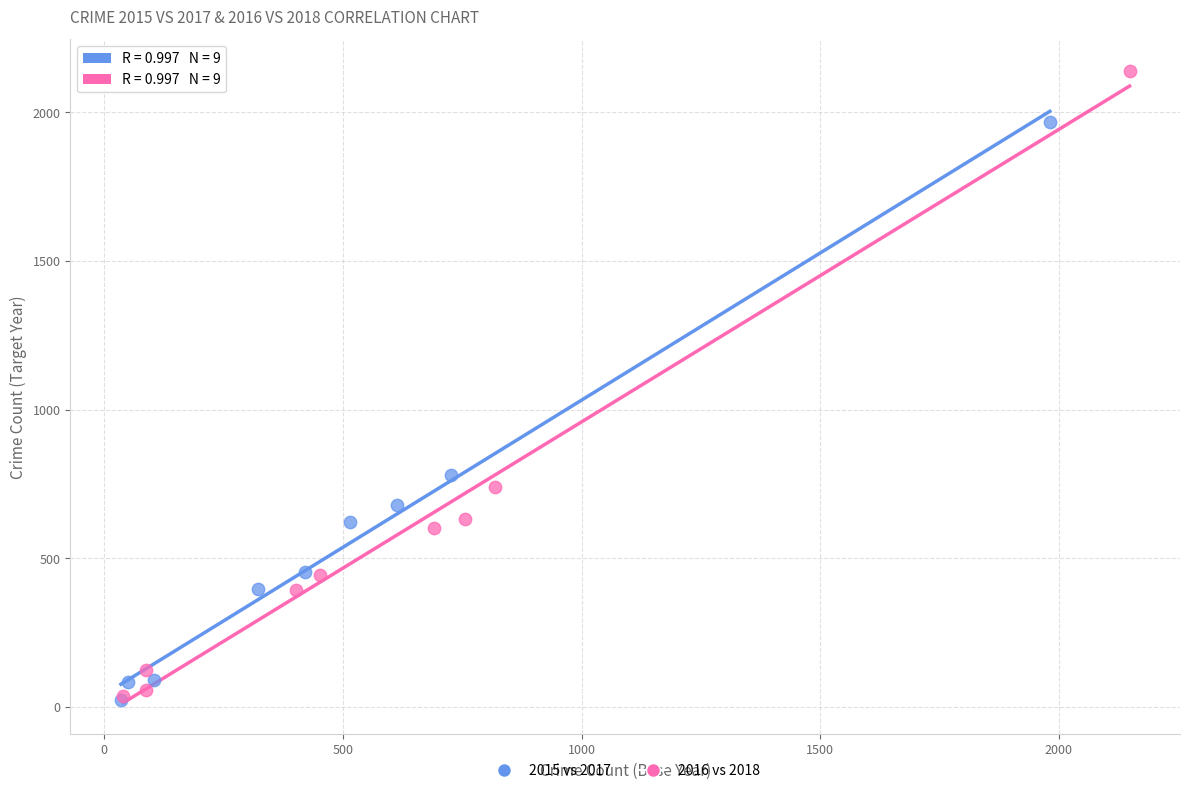

Which series has the widest spread of Y values?

2016 vs 2018